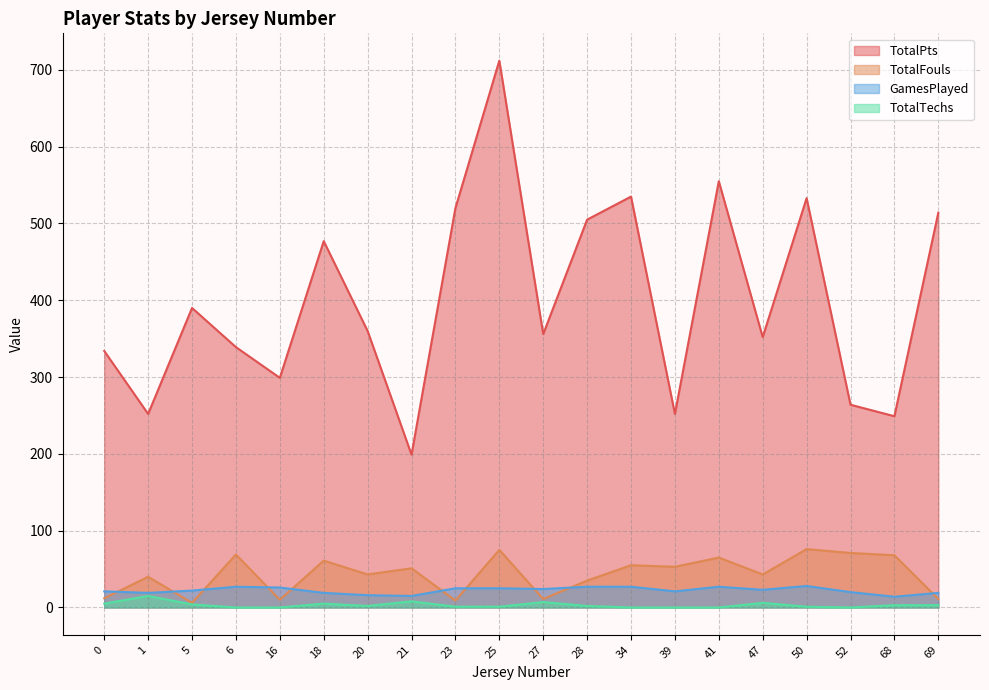

The value of TotalPts at 28 is 505. True or false?

True